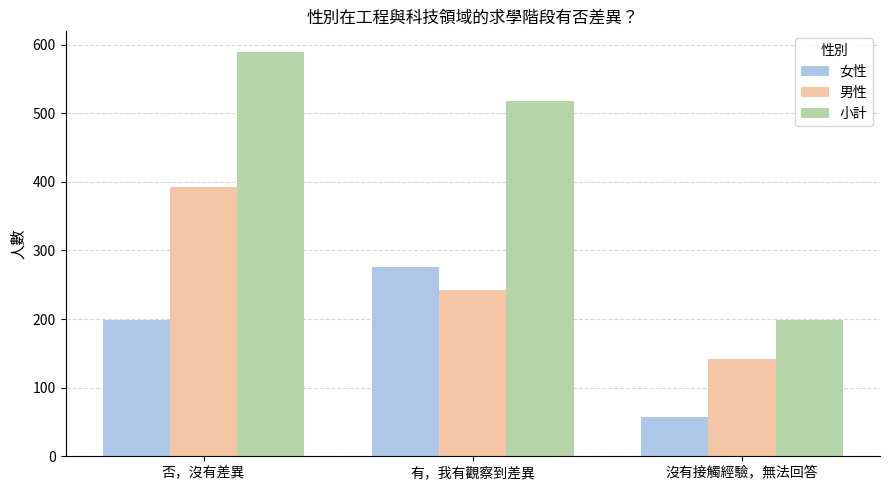

Rank the series by their average value, from highest to lowest.

小計, 男性, 女性